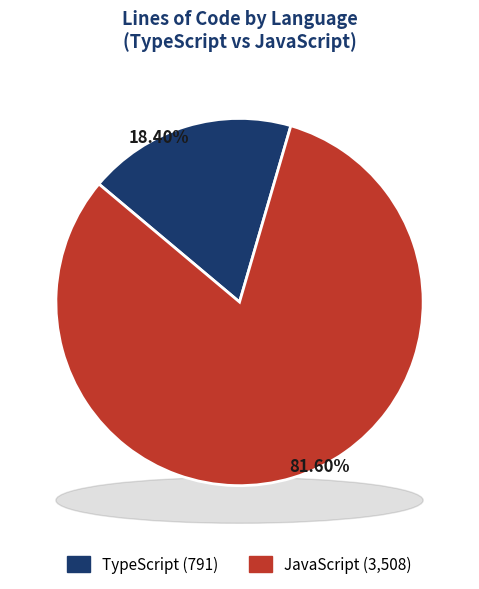

Rank the categories by value from highest to lowest.

JavaScript, TypeScript